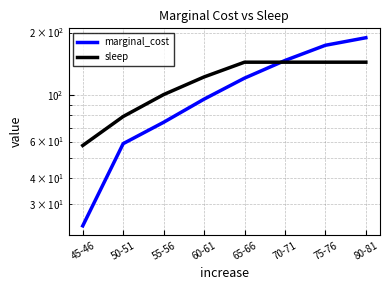

What are all the series names shown in the legend?

marginal_cost, sleep